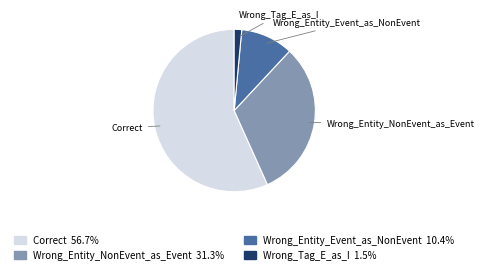

What is the ratio of the value at Wrong_Tag_E_as_I to the value at Wrong_Entity_Event_as_NonEvent?

0.1